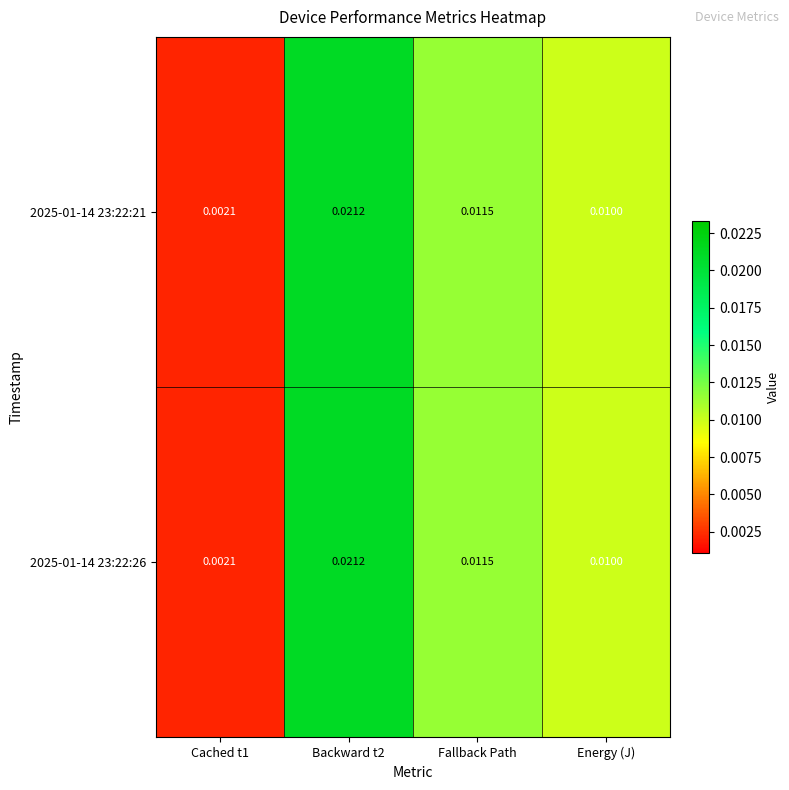

Count the number of categories in the chart.

4